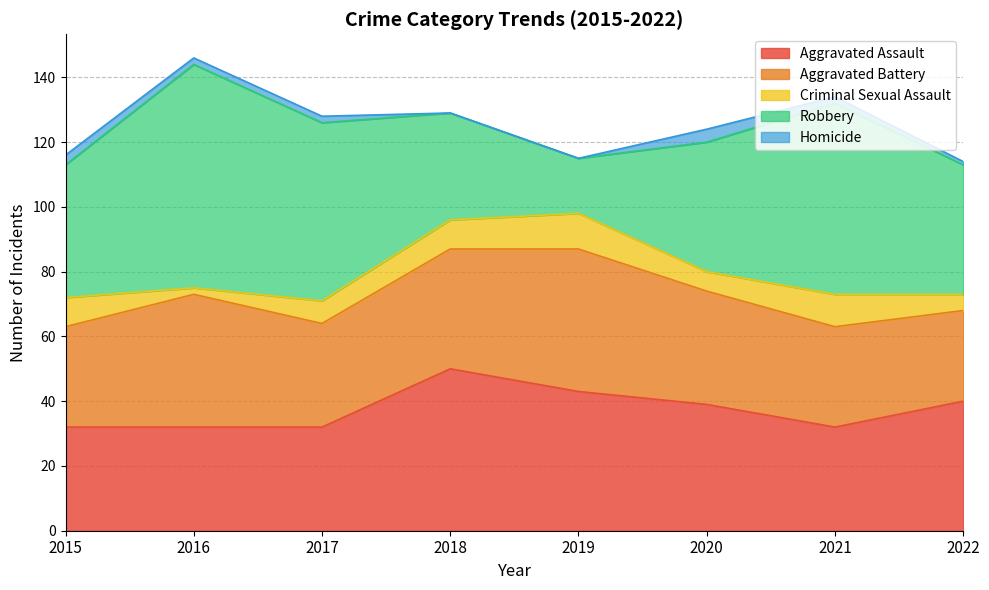

True or false: Criminal Sexual Assault and Homicide intersect in this chart.

False